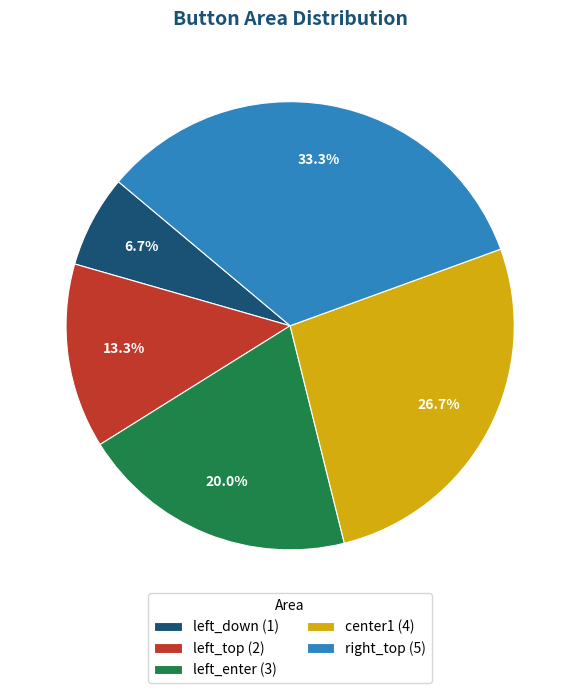

Is there any slice that represents more than half of the pie?

No